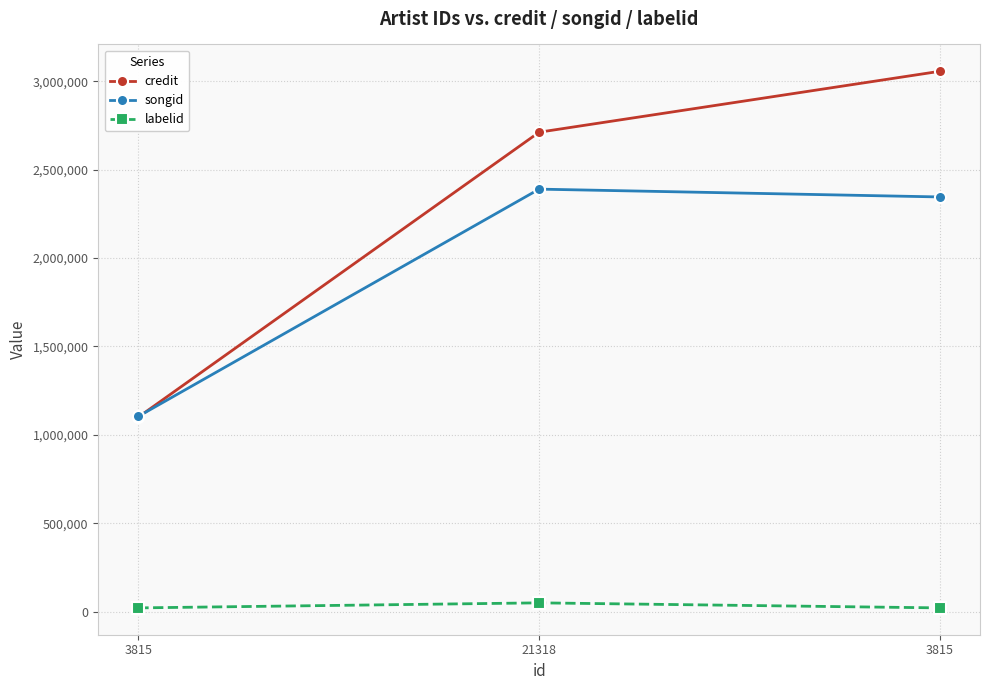

What is the difference between the labelid values at 3815 and 21318?

28514